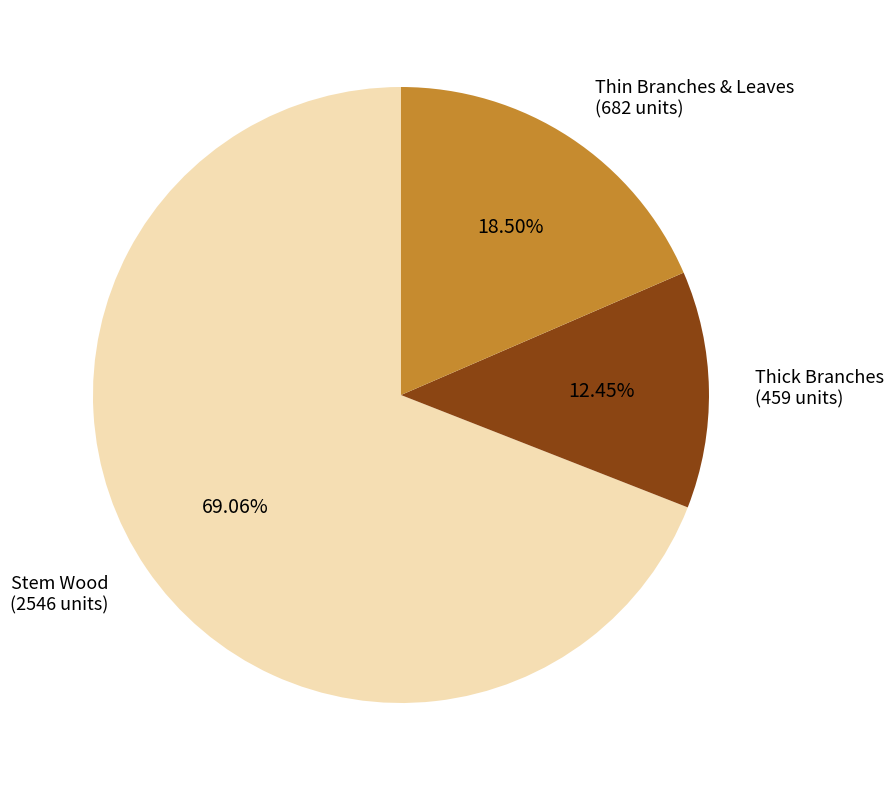

Which category has the biggest portion of the pie?

Stem Wood (2546 units)